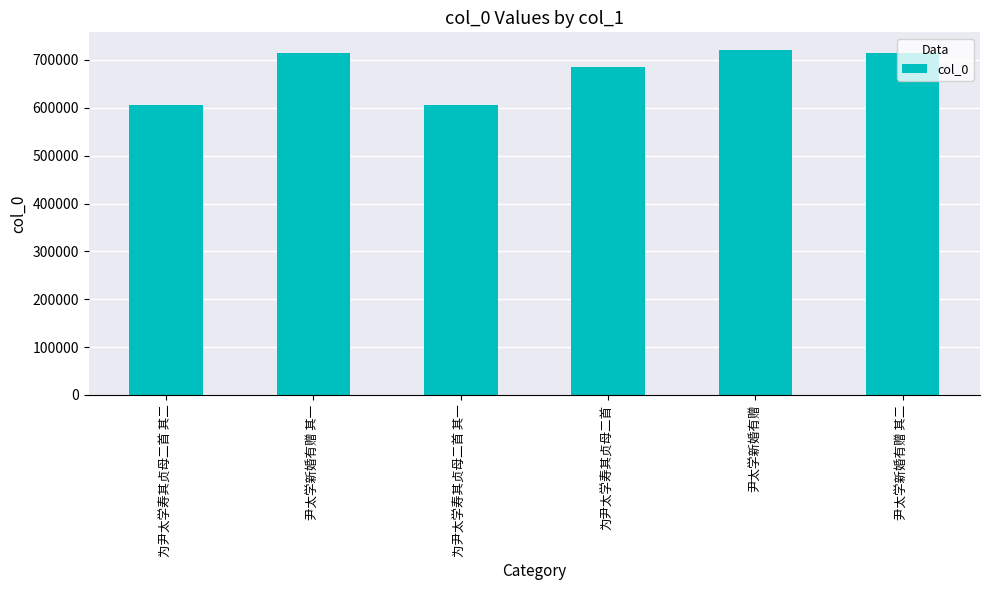

What is the average value?

674861